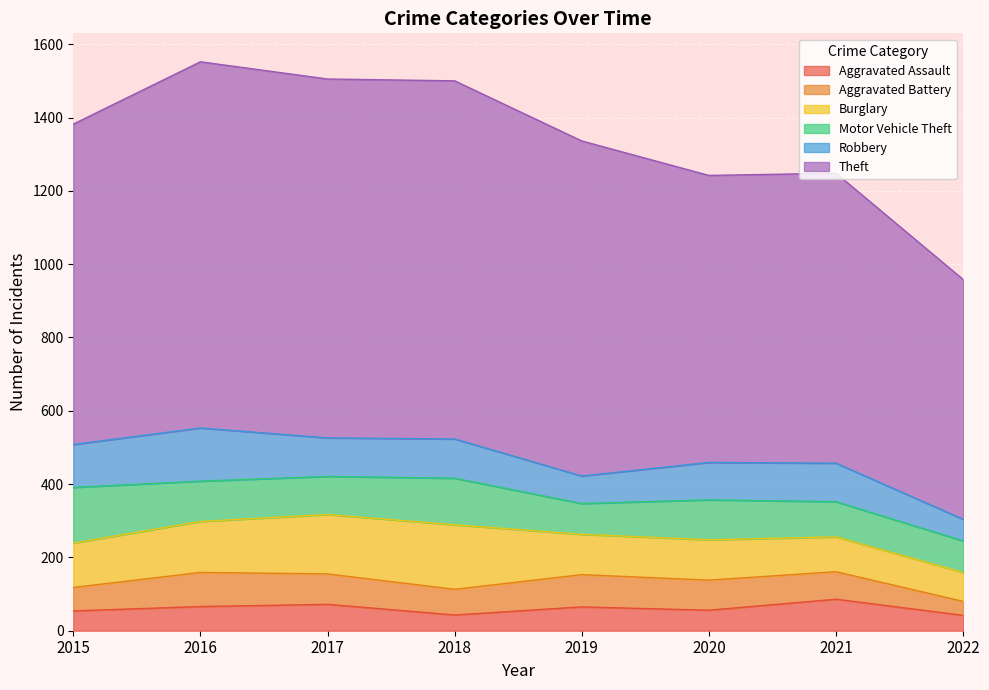

Which has a higher value, 2017 or 2015?

2017